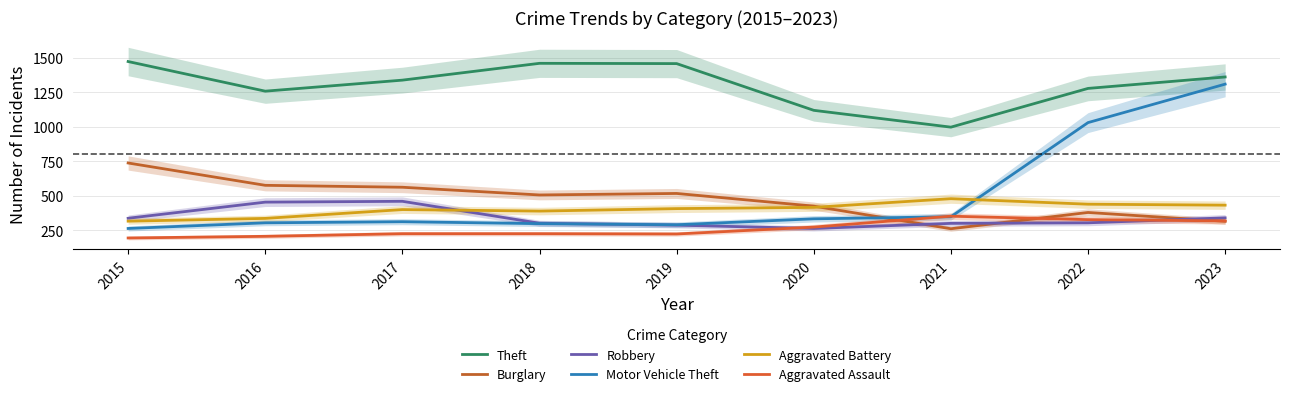

True or false: Burglary has a value of 240 at 2019.

False